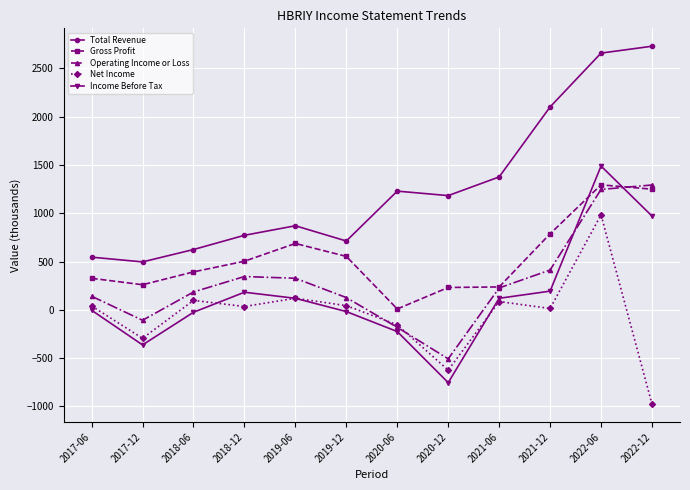

What is the minimum value shown in the chart?

-975.9